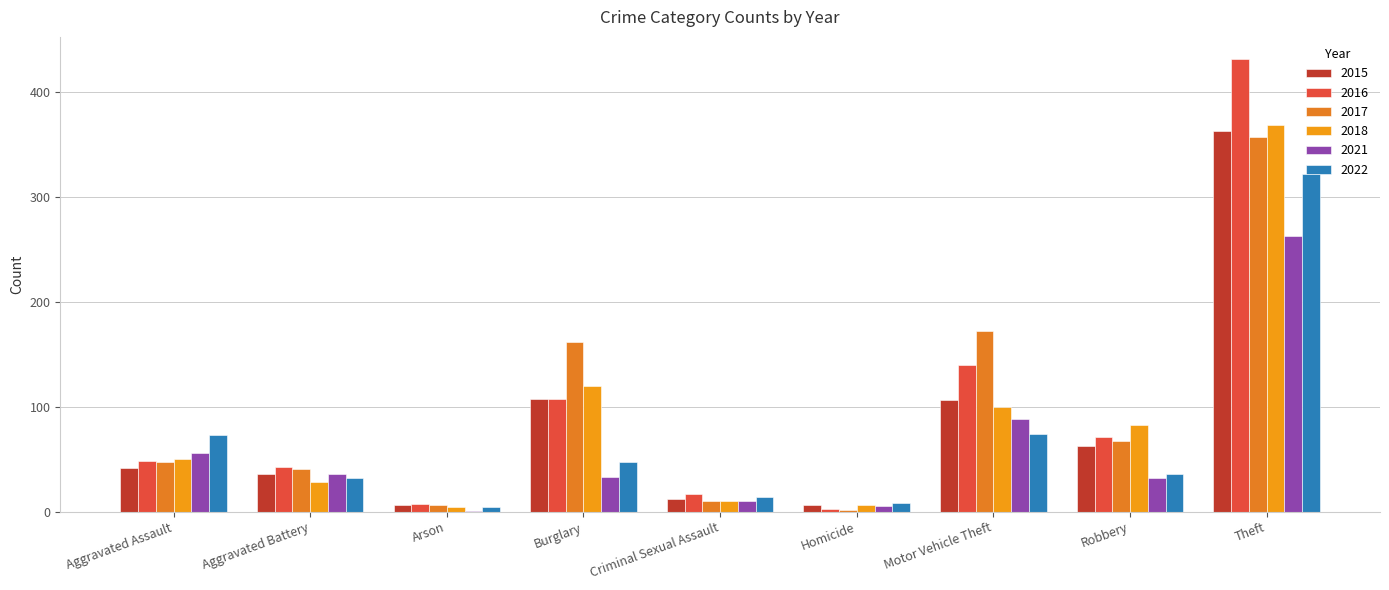

Are the bars grouped side by side (vs. stacked)?

Yes